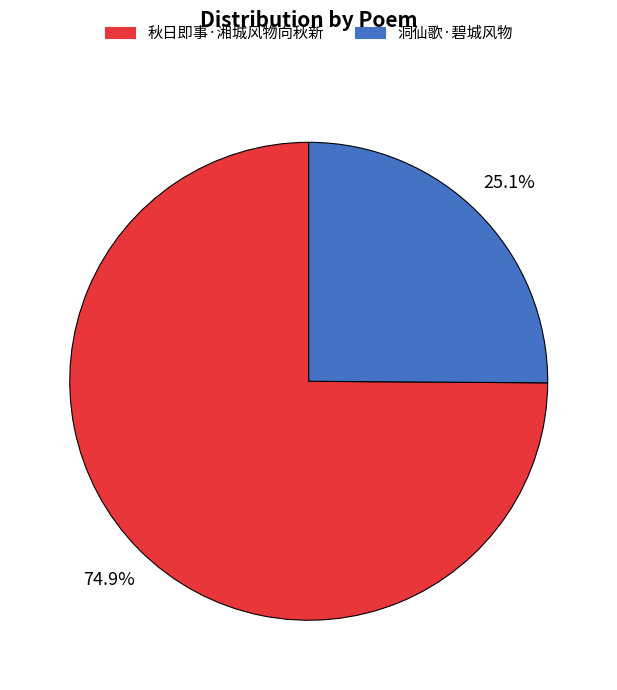

Rank the categories by value from highest to lowest.

秋日即事·湘城风物向秋新, 洞仙歌·碧城风物